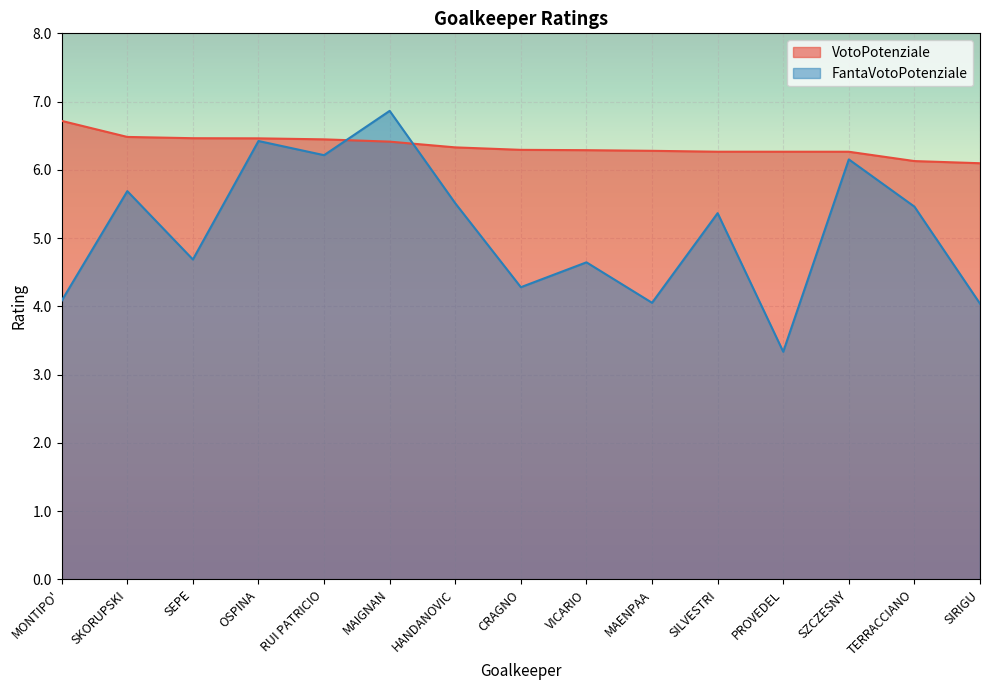

True or false: FantaVotoPotenziale has a value of 5.5 at HANDANOVIC.

True